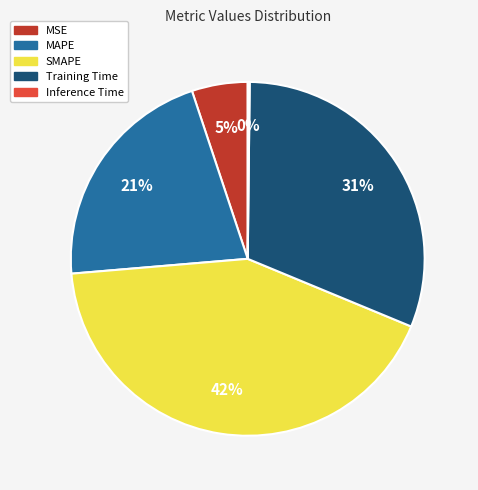

What is the ratio of the value at SMAPE to the value at Training Time?

1.4